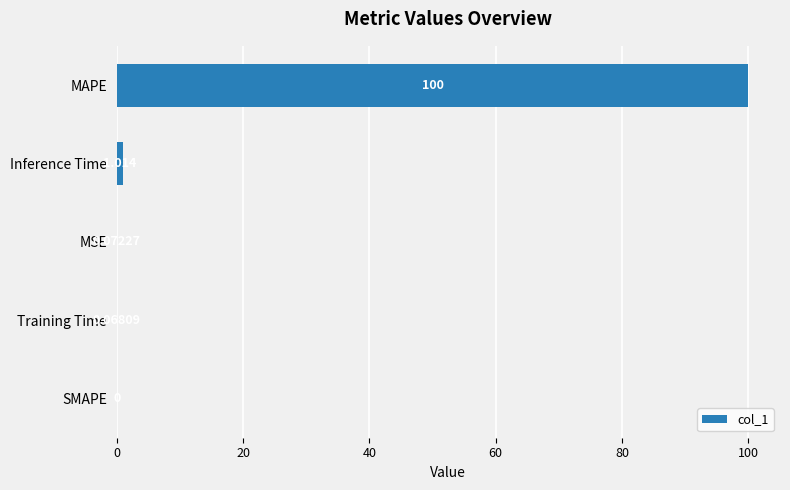

Where is the data nearest to the value 50?

Inference Time